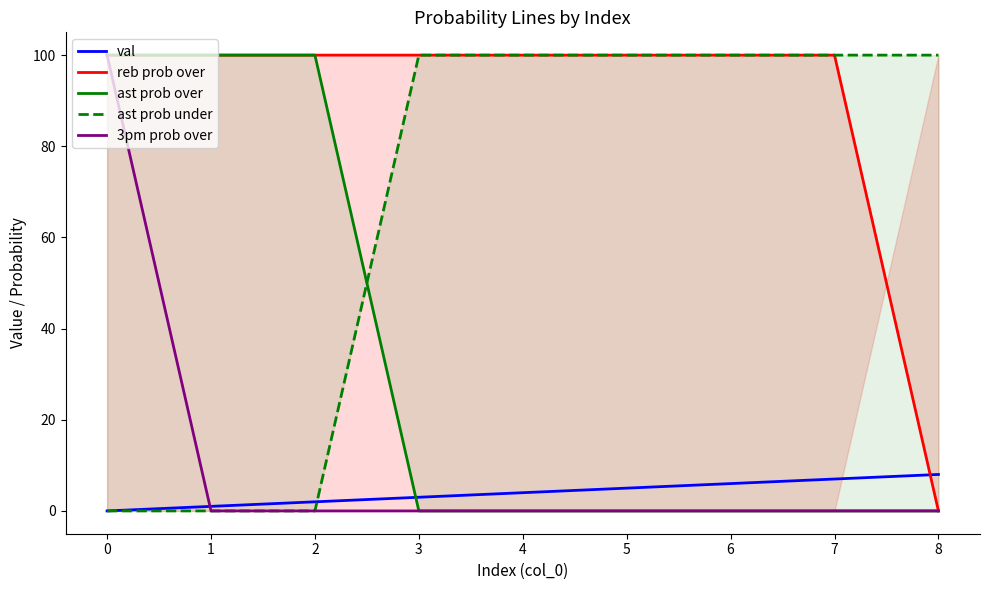

True or false: val has a value of 2 at 6.

False